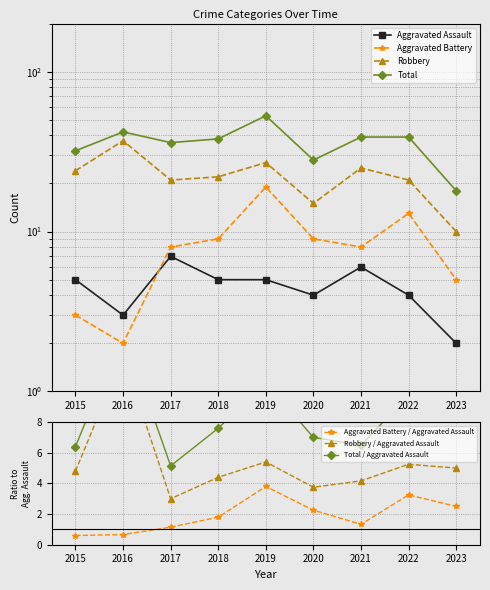

What are all the series names shown in the legend?

Aggravated Assault, Aggravated Battery, Robbery, Total